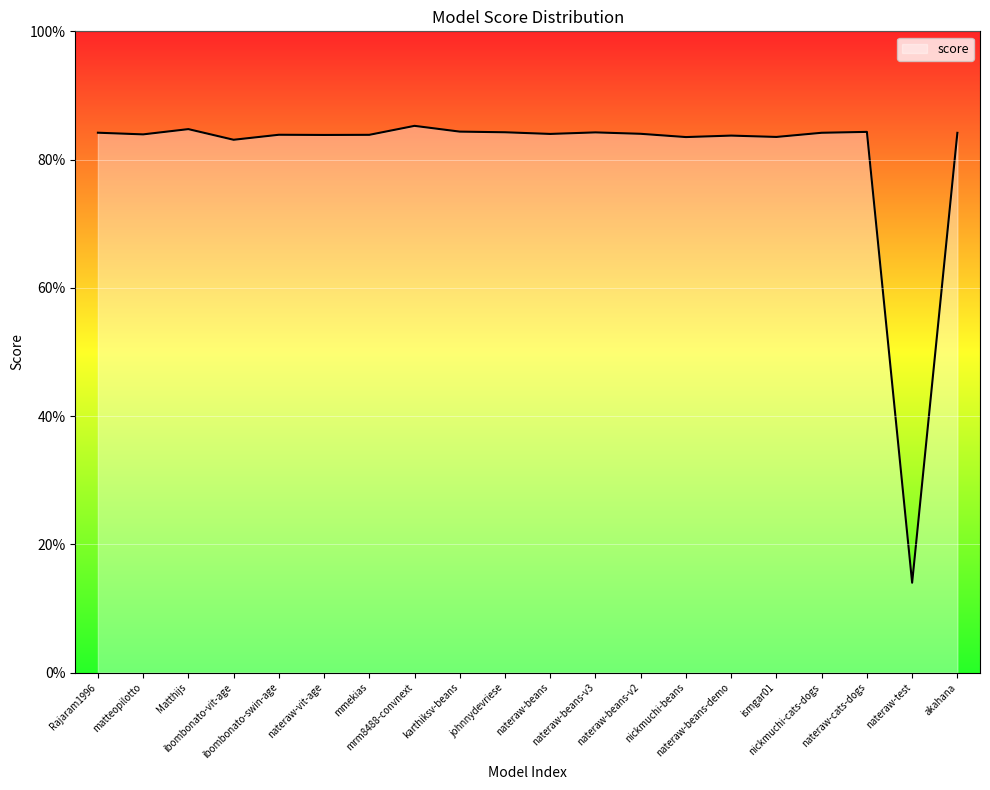

Which label corresponds to the largest value in the chart?

mrm8488-convnext